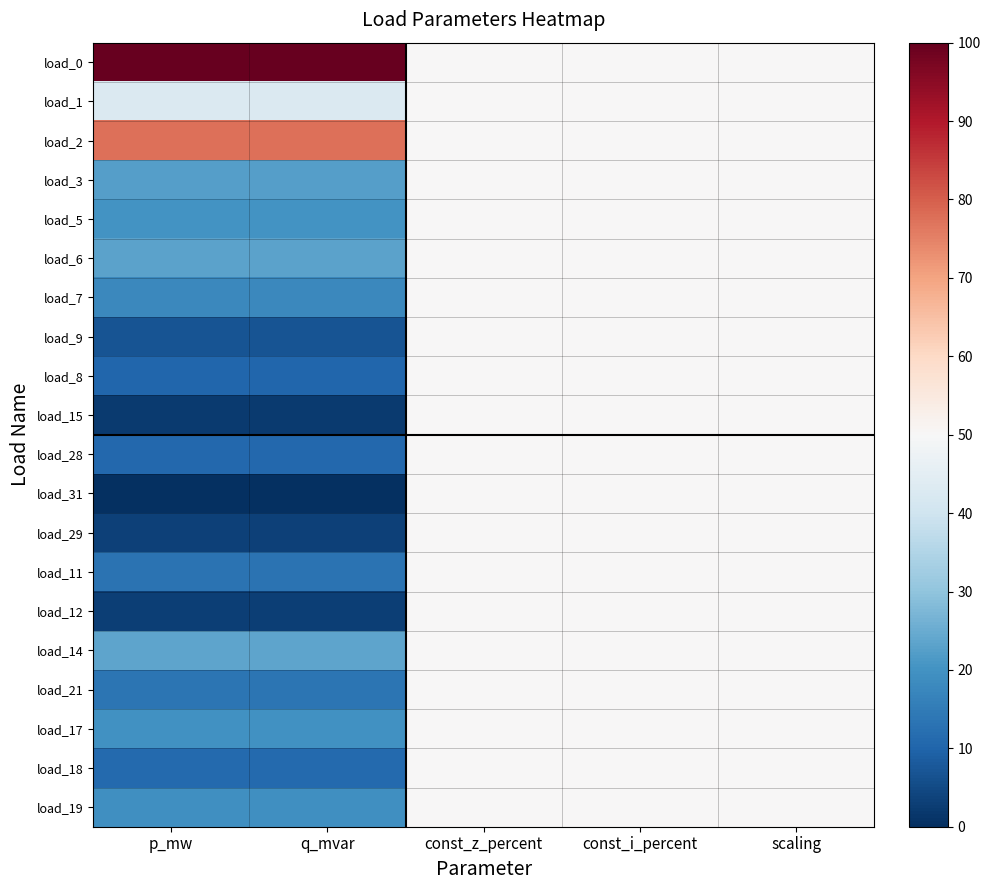

At how many categories does at least one series exceed 43?

5